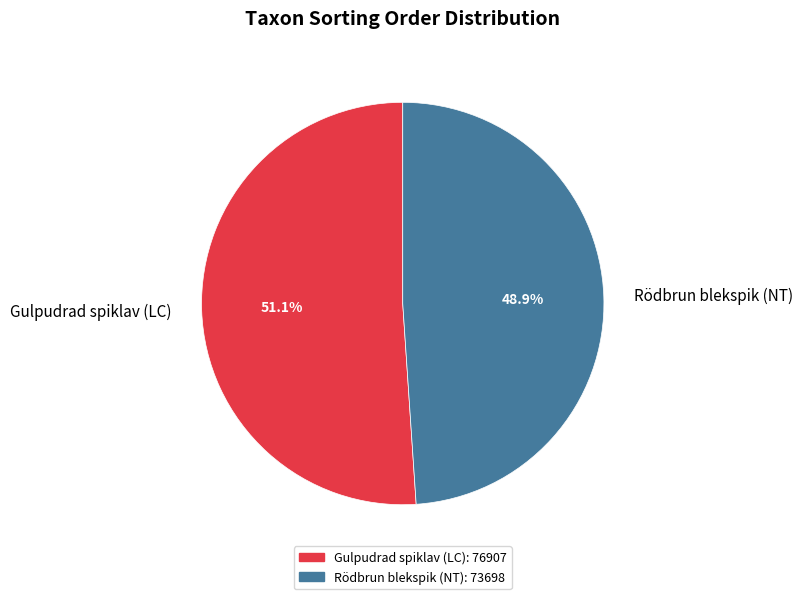

Count the number of slices in the pie.

2